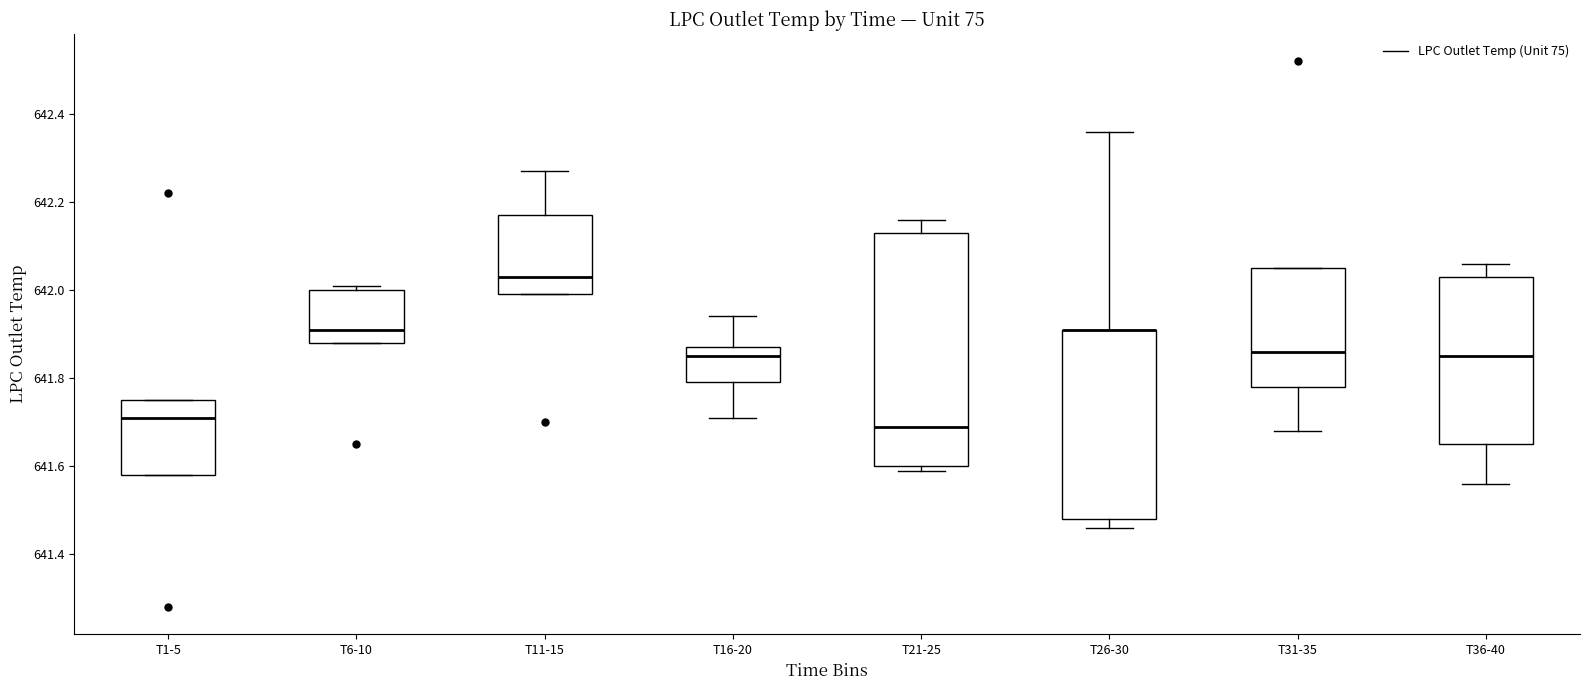

Reading left to right, read every box against the y-axis: the position of its median line, the range the box covers, and the ends of its whiskers. The values are not printed on the chart, so give them approximately, as read against the axis.

T1-5: median 641.72, box 641.58 to 641.76, whiskers 641.58 to 641.76
T6-10: median 641.92, box 641.88 to 642.00, whiskers 641.88 to 642.02
T11-15: median 642.04, box 642.00 to 642.18, whiskers 642.00 to 642.28
T16-20: median 641.86, box 641.80 to 641.88, whiskers 641.72 to 641.94
T21-25: median 641.70, box 641.60 to 642.14, whiskers 641.60 (just below the box's lower edge) to 642.16
T26-30: median 641.92 (drawn on the box's upper edge), box 641.48 to 641.92, whiskers 641.46 to 642.36
T31-35: median 641.86, box 641.78 to 642.06, whiskers 641.68 to 642.06
T36-40: median 641.86, box 641.66 to 642.04, whiskers 641.56 to 642.06